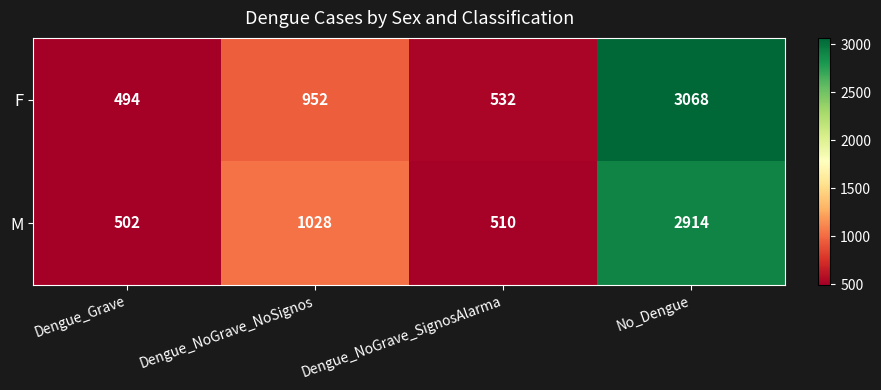

What is the greatest value displayed?

3068